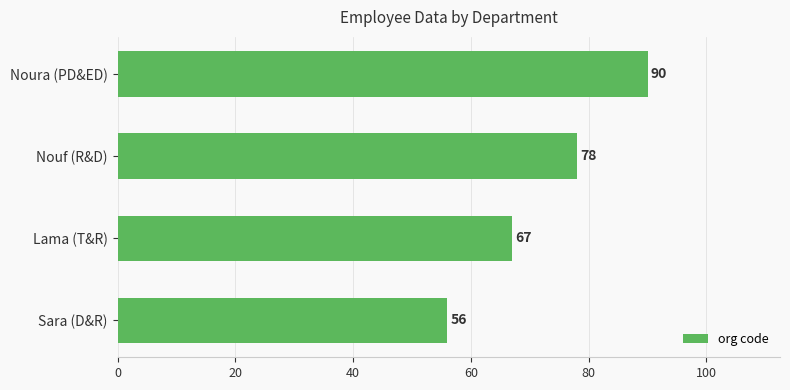

What is the minimum value shown in the chart?

56